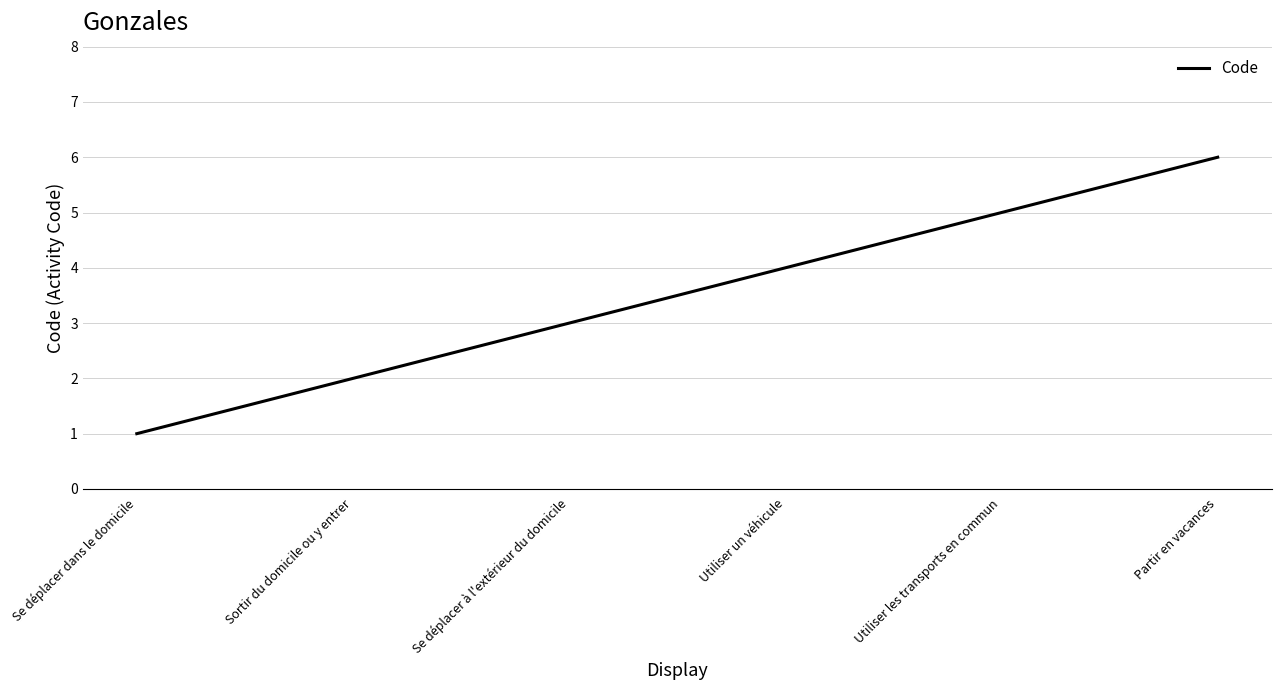

What is the change in value from Se déplacer dans le domicile to Se déplacer à l'extérieur du domicile?

+2